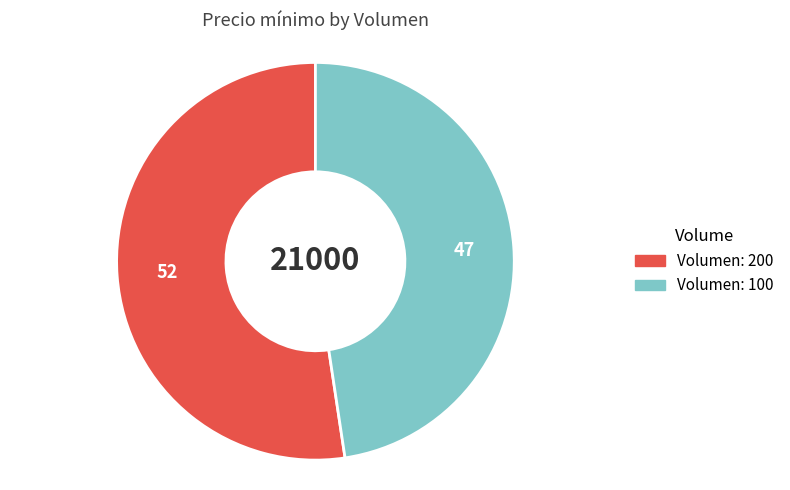

Does any single category account for the majority?

Yes